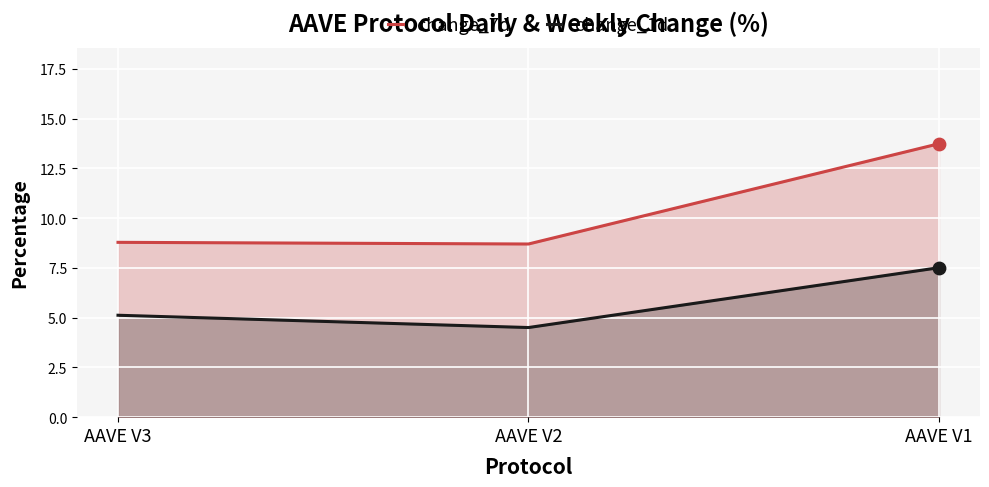

At which category is the sum across all series the highest?

AAVE V1